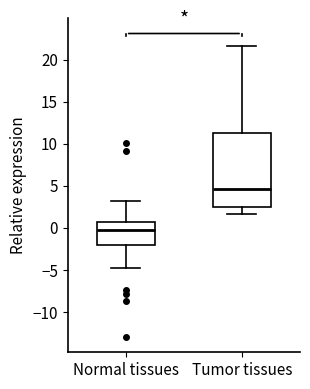

Reading left to right, read every box against the y-axis: the position of its median line, the range the box covers, and the ends of its whiskers. The values are not printed on the chart, so give them approximately, as read against the axis.

Normal tissues: median -0.5, box -2.0 to 0.5, whiskers -4.5 to 3.0
Tumor tissues: median 4.5, box 2.5 to 11.5, whiskers 1.5 to 21.5